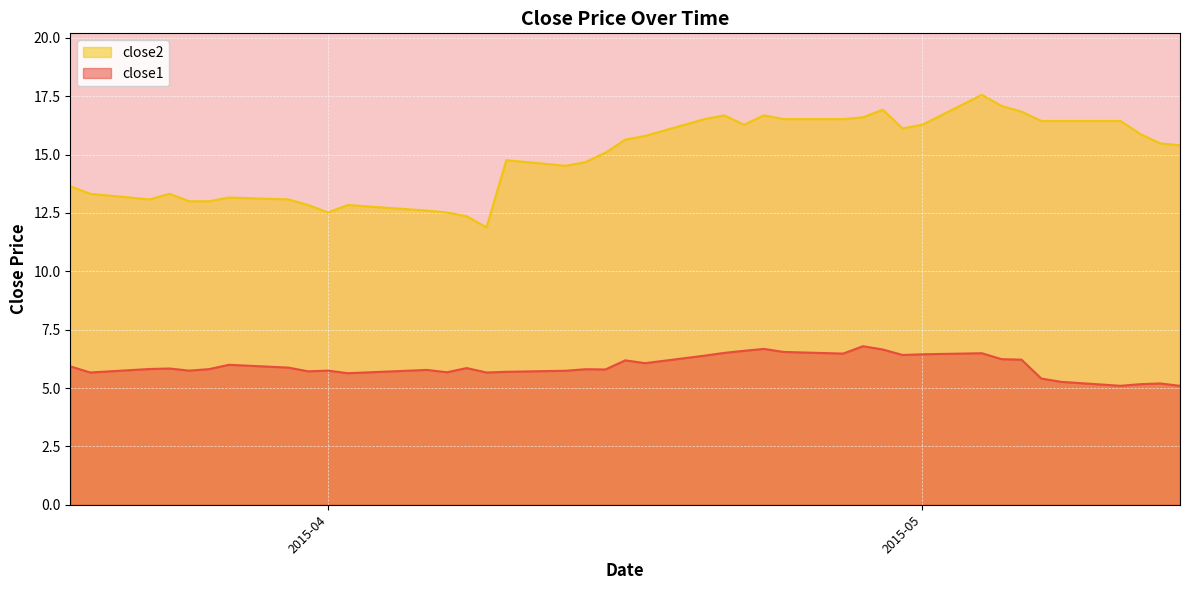

What is the average value of the close2 series?

14.9